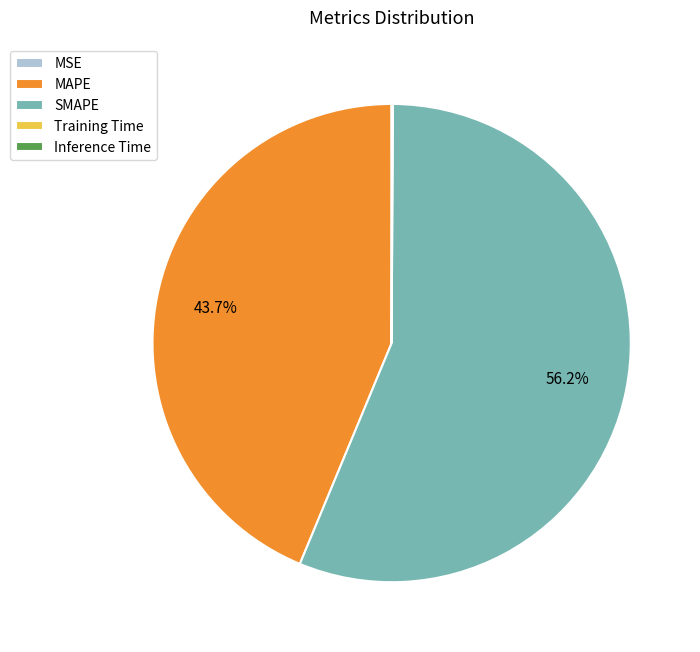

Which category has the biggest portion of the pie?

SMAPE